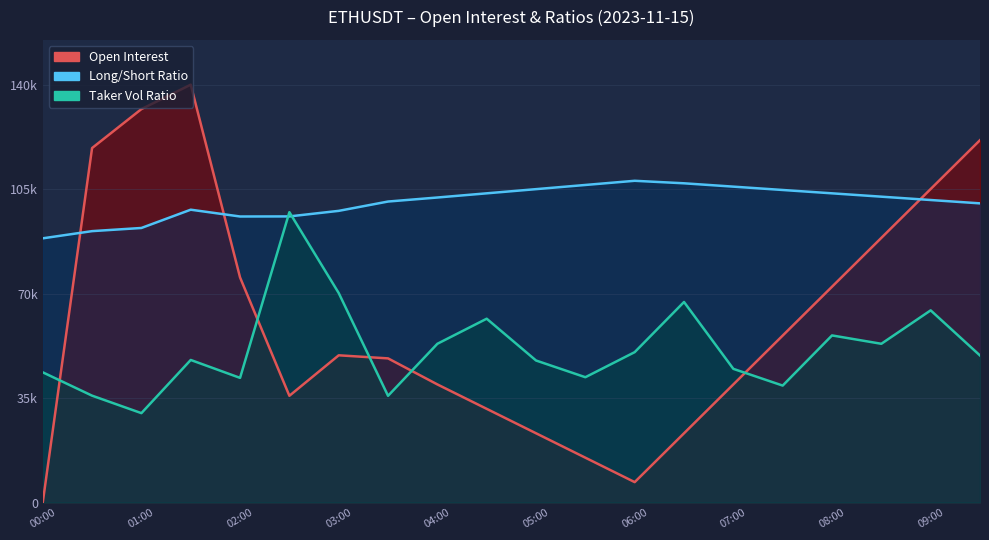

Where do Taker Vol Ratio and Open Interest first cross each other?

00:00 and 00:30